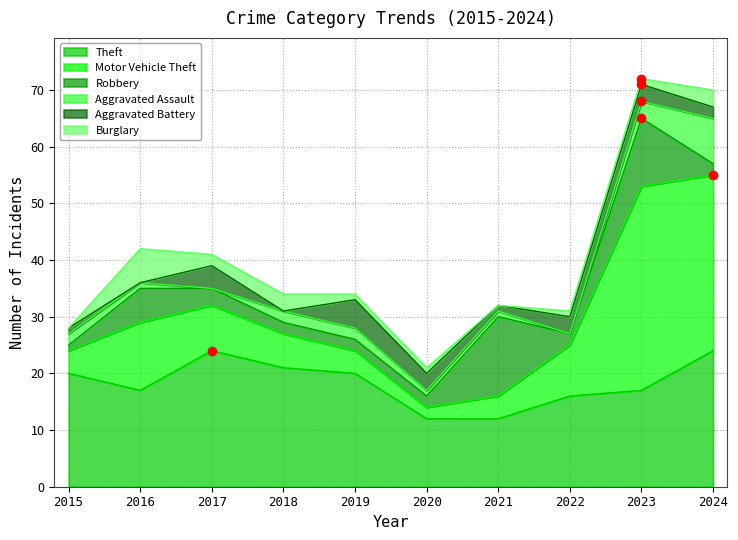

What is the maximum value for Aggravated Battery?

5